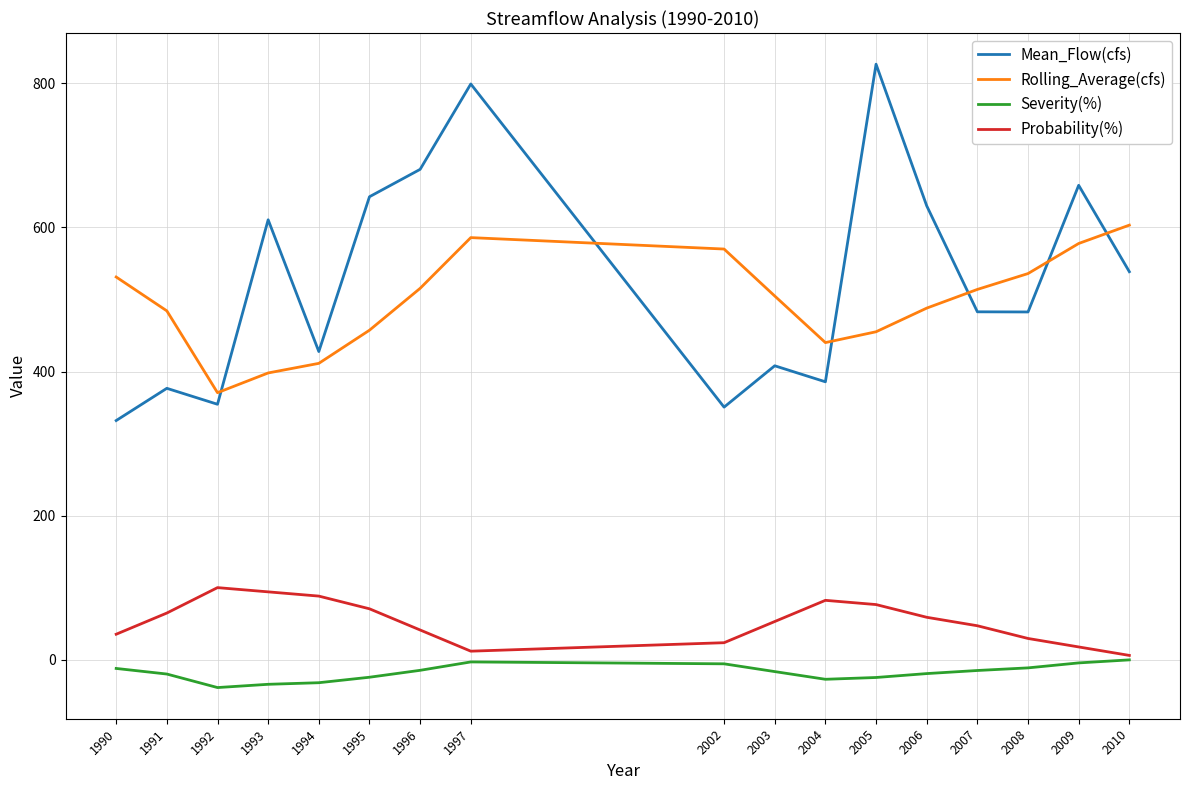

The value of Severity(%) at 1992 is -38.7. True or false?

True